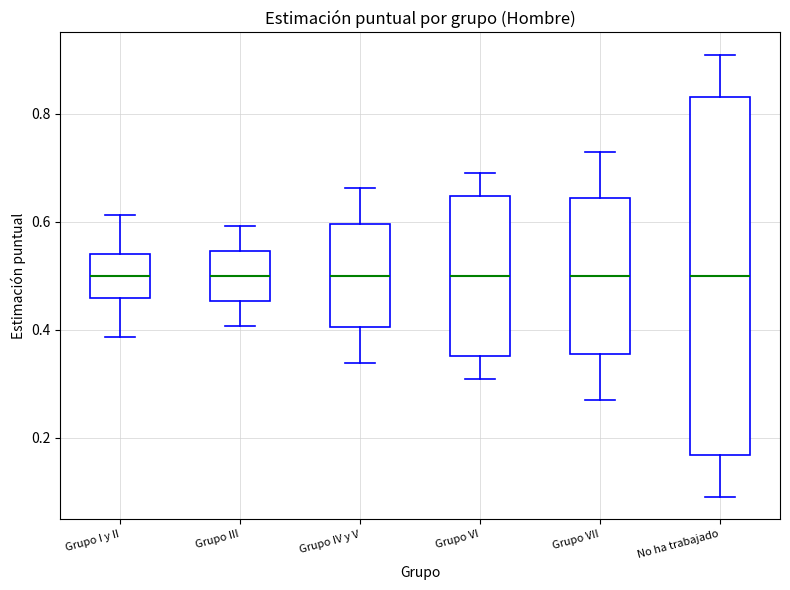

Reading left to right, transcribe this box plot: for each box, give where its median line is, the range the box spans, and where its two whiskers end, as read against the y-axis. The values are not printed on the chart, so give them approximately, as read against the axis.

Grupo I y II: median 0.50, box 0.46 to 0.54, whiskers 0.38 to 0.62
Grupo III: median 0.50, box 0.46 to 0.54, whiskers 0.40 to 0.60
Grupo IV y V: median 0.50, box 0.40 to 0.60, whiskers 0.34 to 0.66
Grupo VI: median 0.50, box 0.36 to 0.64, whiskers 0.30 to 0.70
Grupo VII: median 0.50, box 0.36 to 0.64, whiskers 0.26 to 0.74
No ha trabajado: median 0.50, box 0.16 to 0.84, whiskers 0.10 to 0.90